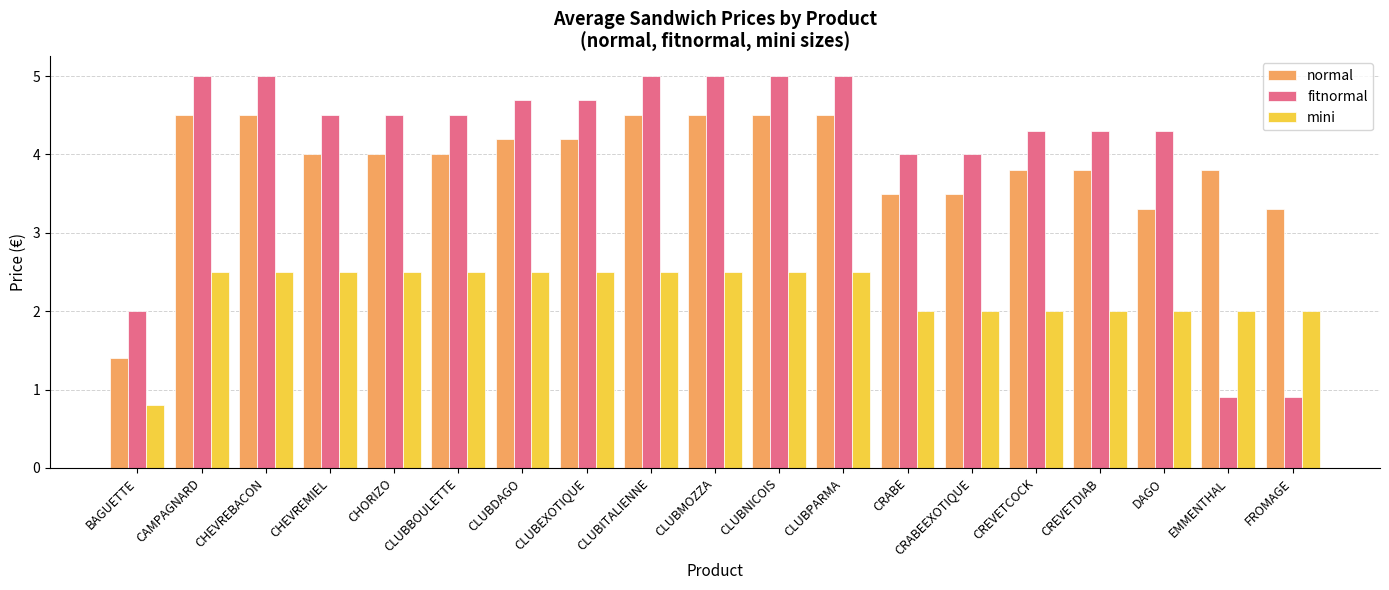

Between CLUBBOULETTE and FROMAGE, which series saw the biggest shift?

fitnormal